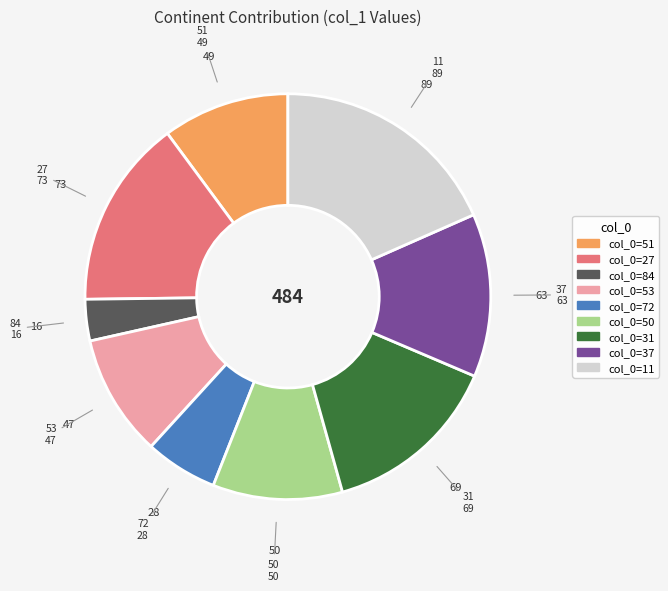

Which slice is the largest?

11